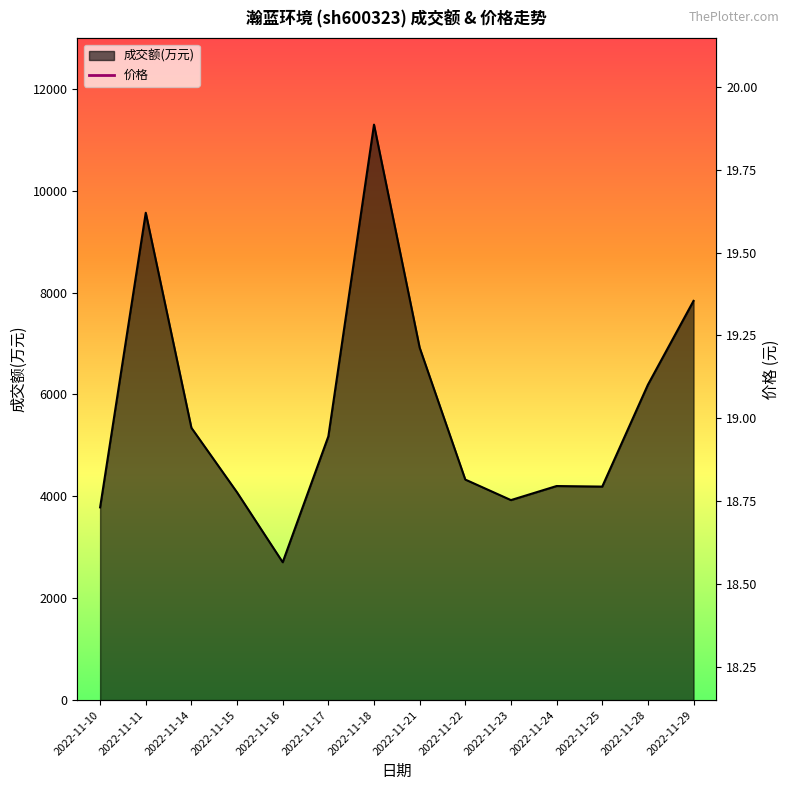

What is the value of the 10th point from the left?

19.1